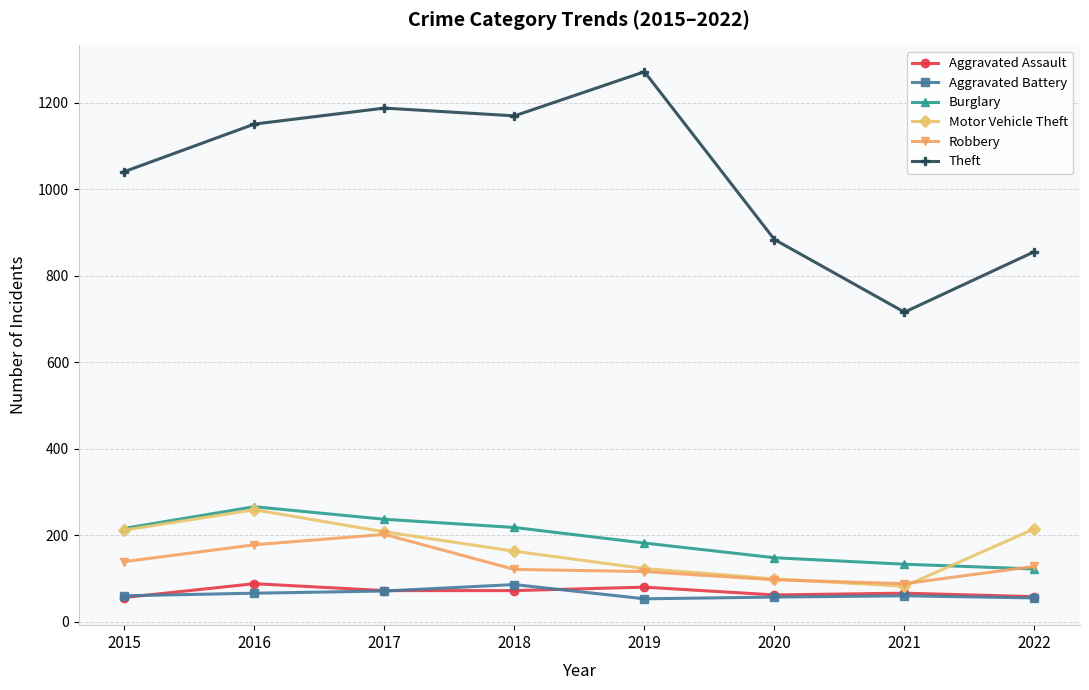

Read the Aggravated Assault value at 2016.

88